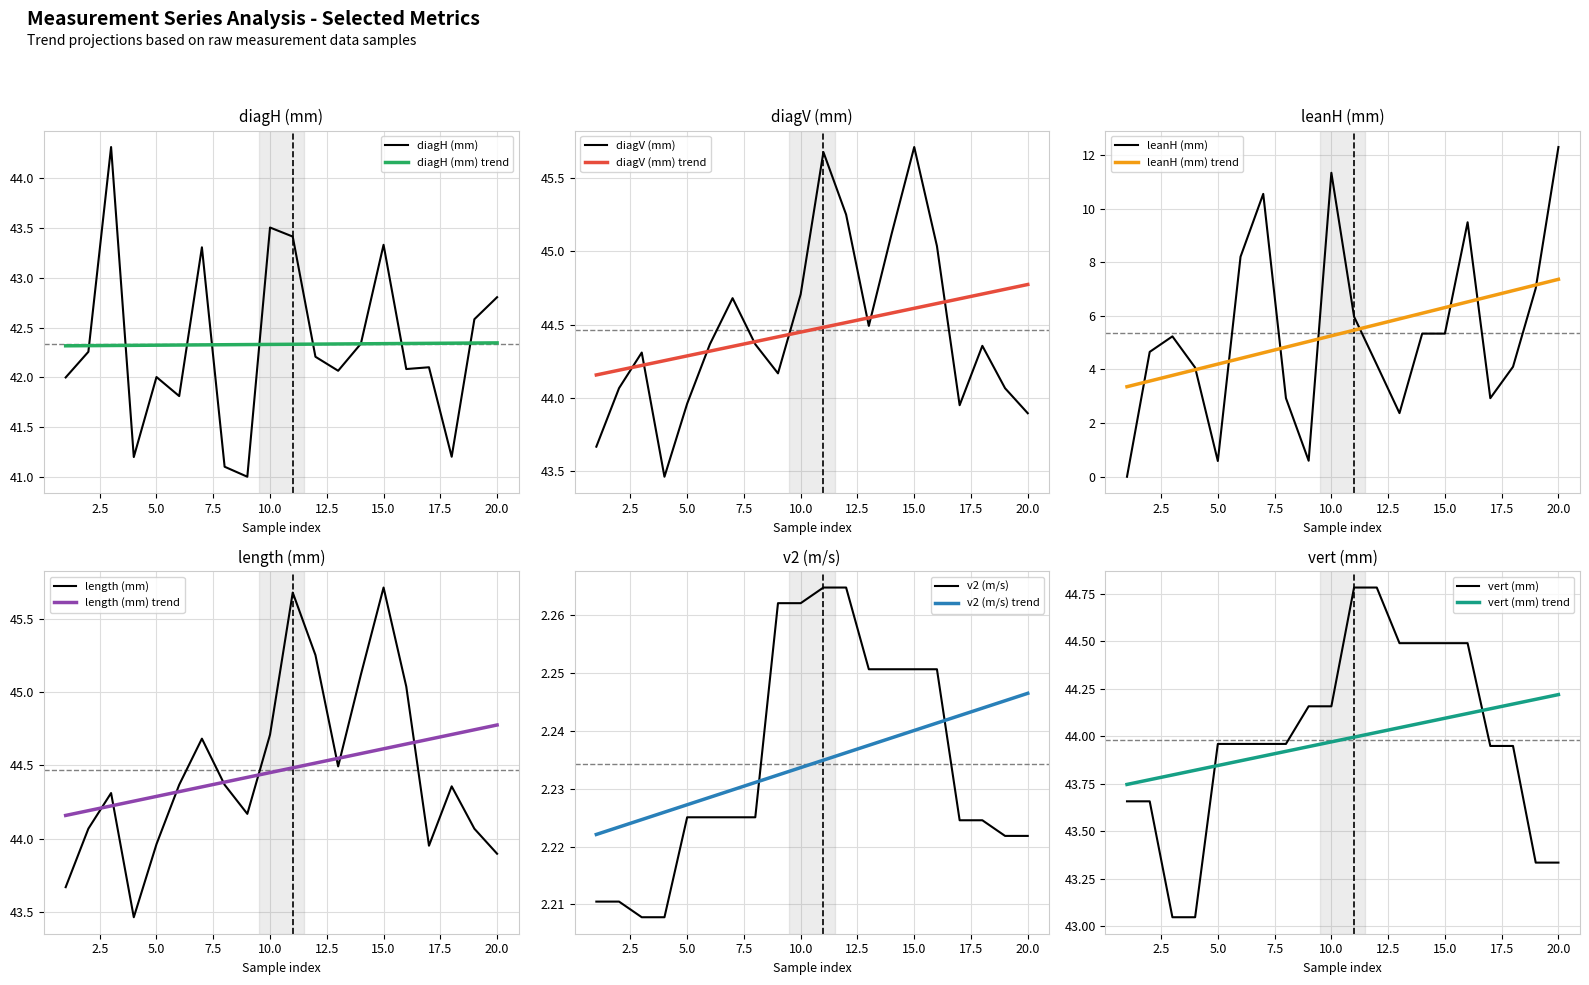

True or false: v2 (m/s) has a value of 2.2 at 2.

True